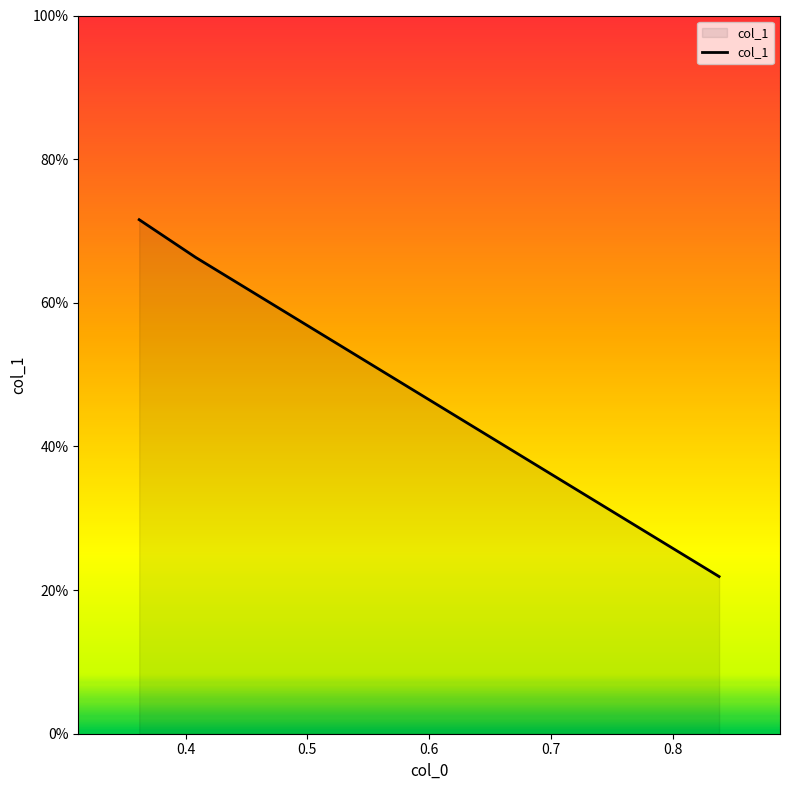

What is the difference between the maximum and minimum values?

0.5